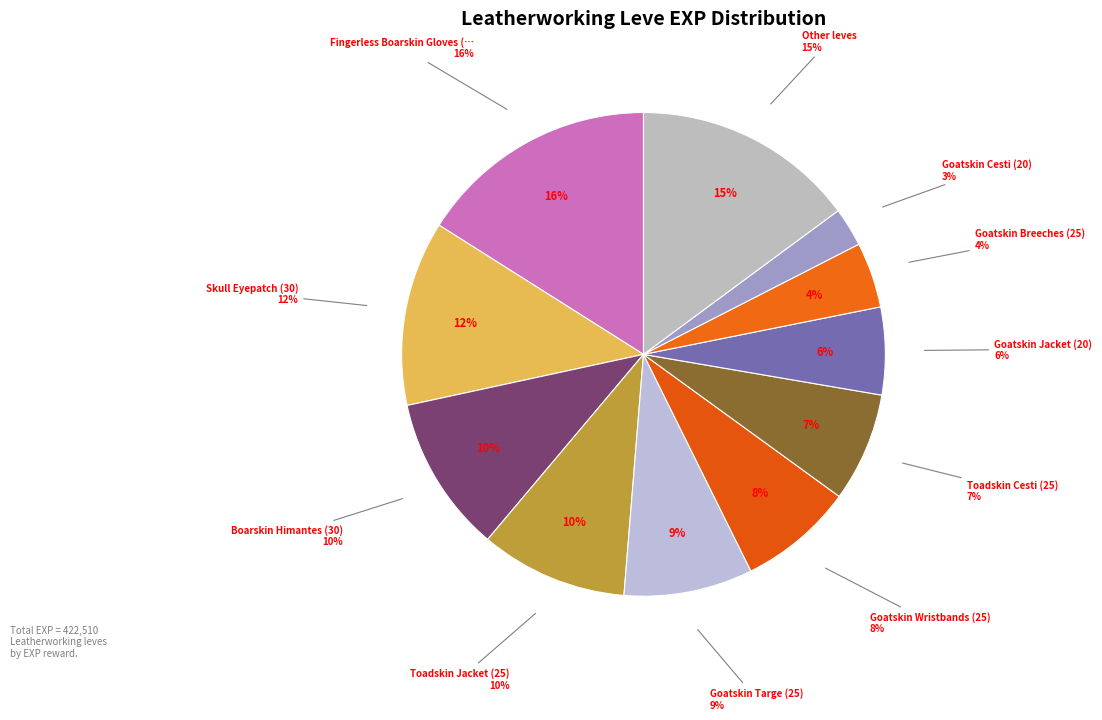

Combined, do Leather Choker (1) and Fingerless Boarskin Gloves (30) account for over 50%?

No